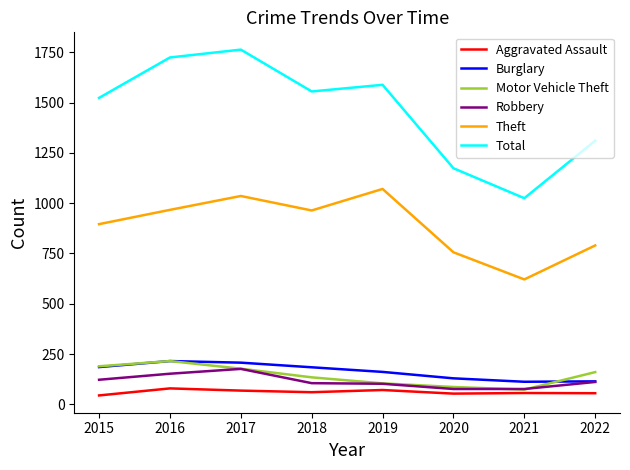

True or false: Theft and Robbery intersect in this chart.

False